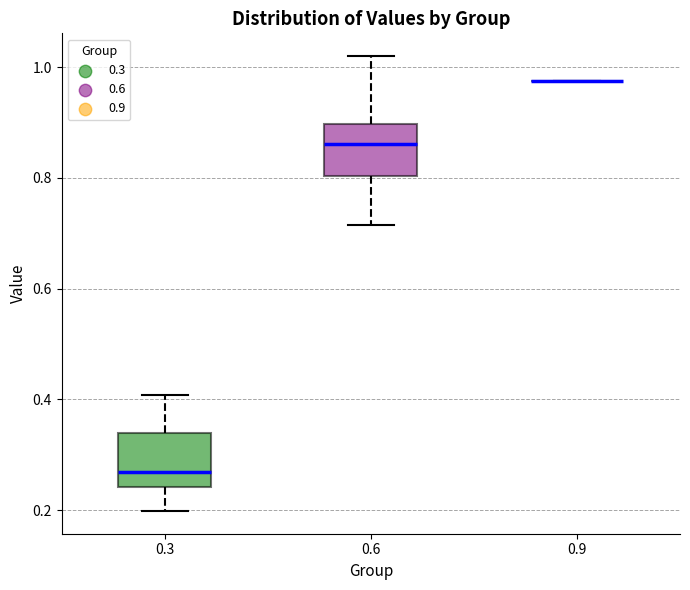

Reading left to right, transcribe this box plot: for each box, give where its median line is, the range the box spans, and where its two whiskers end, as read against the y-axis. The values are not printed on the chart, so give them approximately, as read against the axis.

0.3: median 0.26, box 0.24 to 0.34, whiskers 0.20 to 0.40
0.6: median 0.86, box 0.80 to 0.90, whiskers 0.72 to 1.02
0.9: box collapsed to a line at 0.98, whiskers 0.98 to 0.98